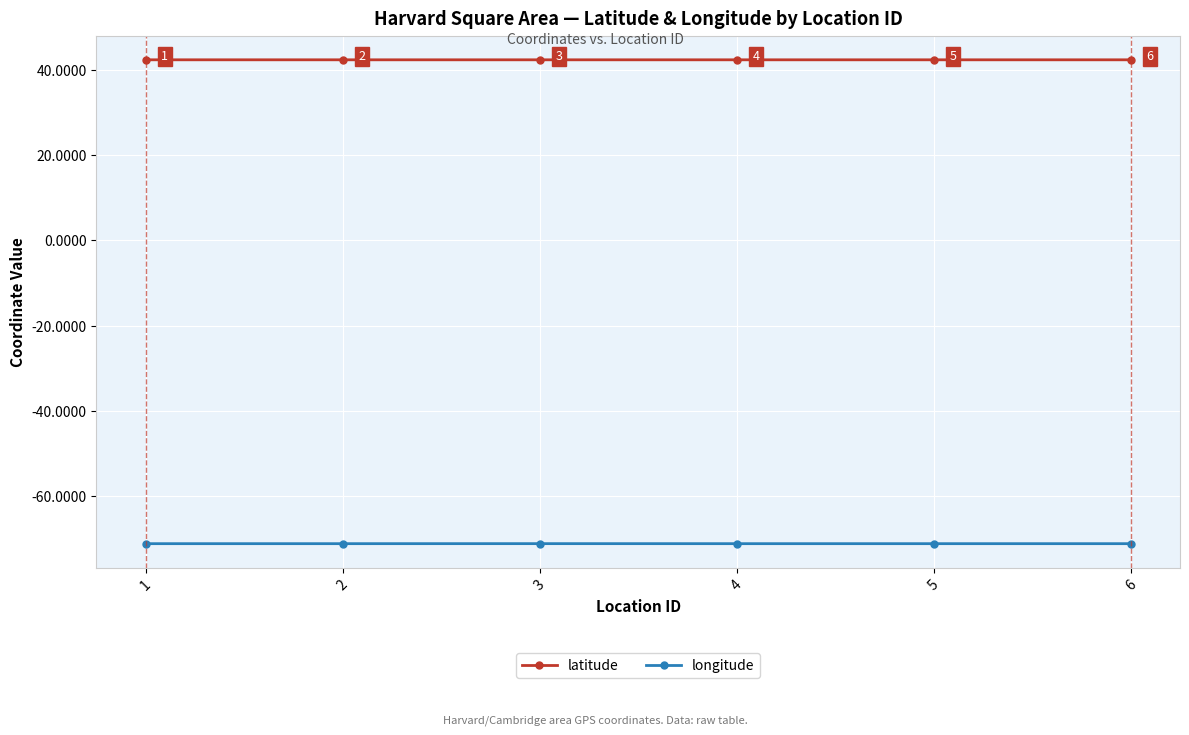

Does the chart display data point markers on the line(s)?

Yes